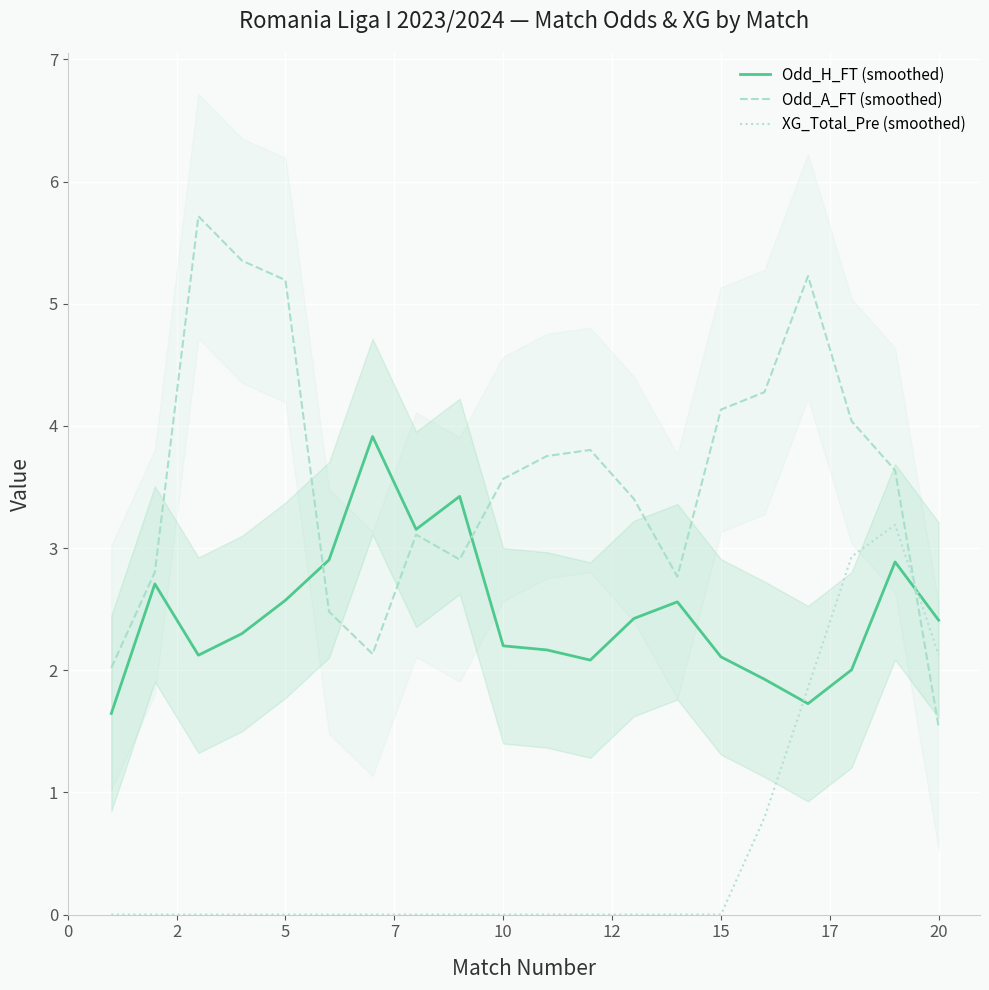

How many intersections are there between Odd_H_FT (smoothed) and XG_Total_Pre (smoothed)?

2